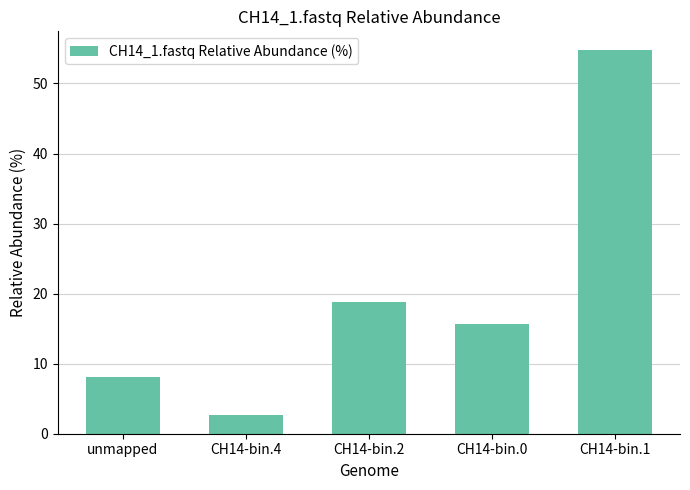

What is the label of the 5th bar from the left?

CH14-bin.1